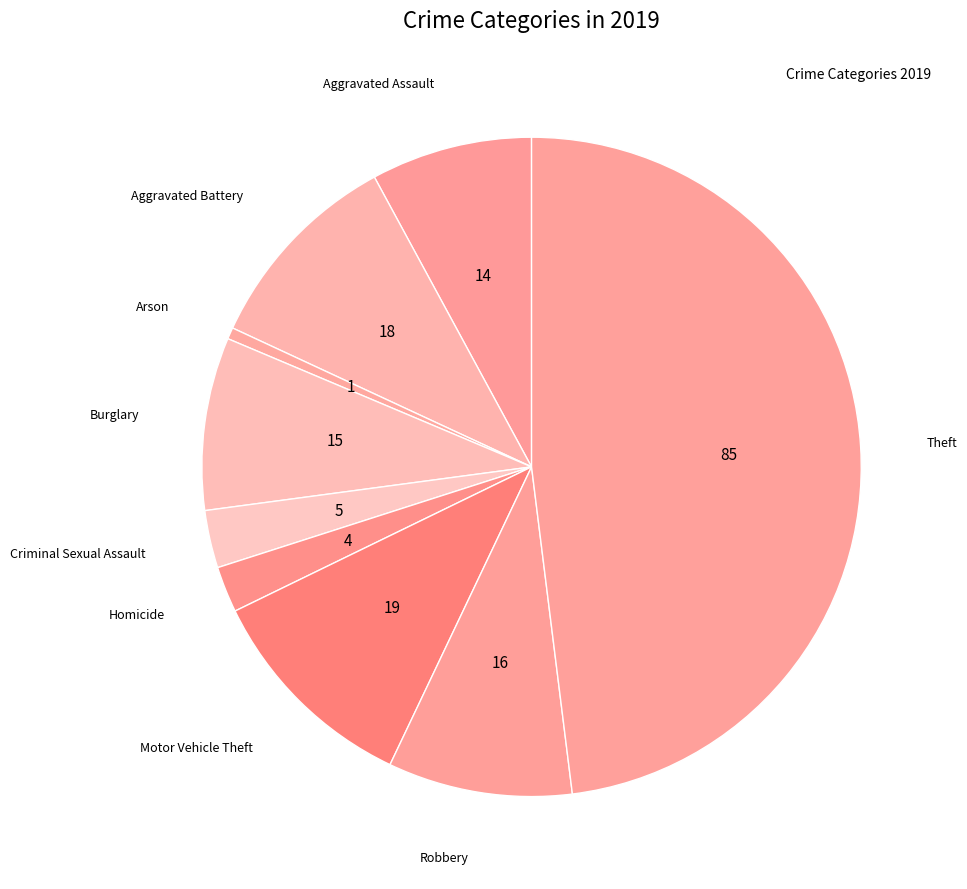

How many segments does this pie chart have?

9